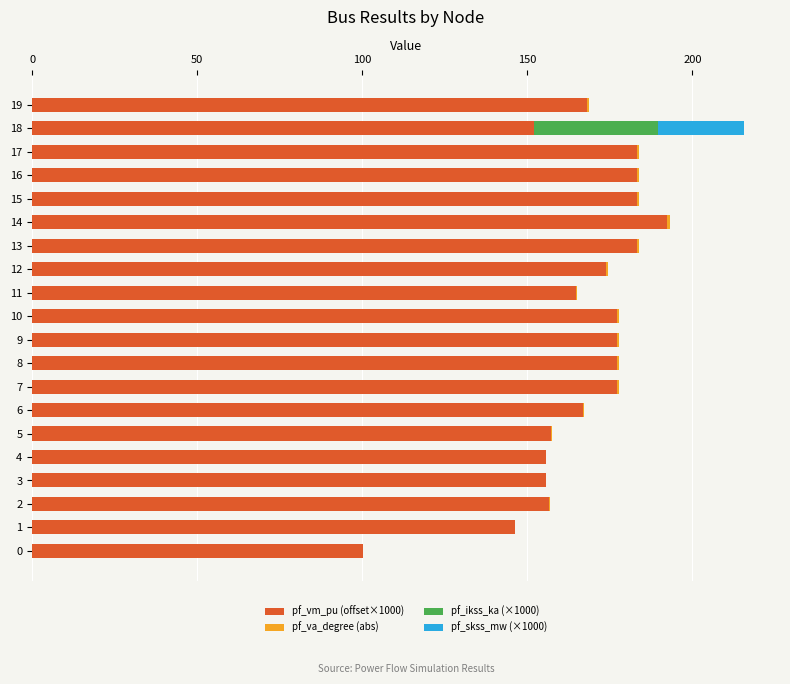

The value of pf_vm_pu (offset×1000) at 15 is 183.1. True or false?

True